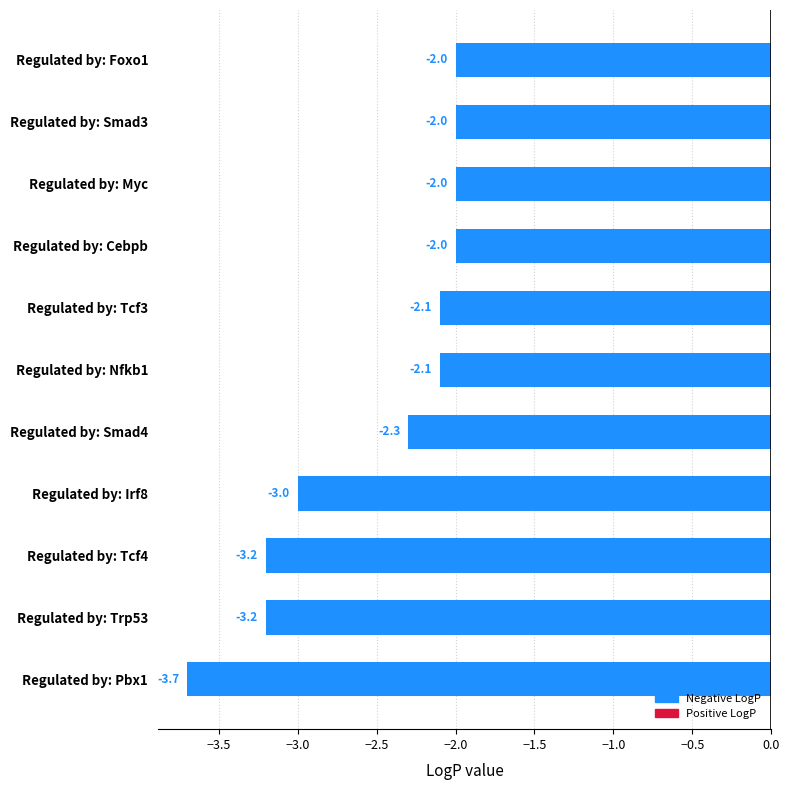

Read the value at Regulated by: Myc.

-2.0